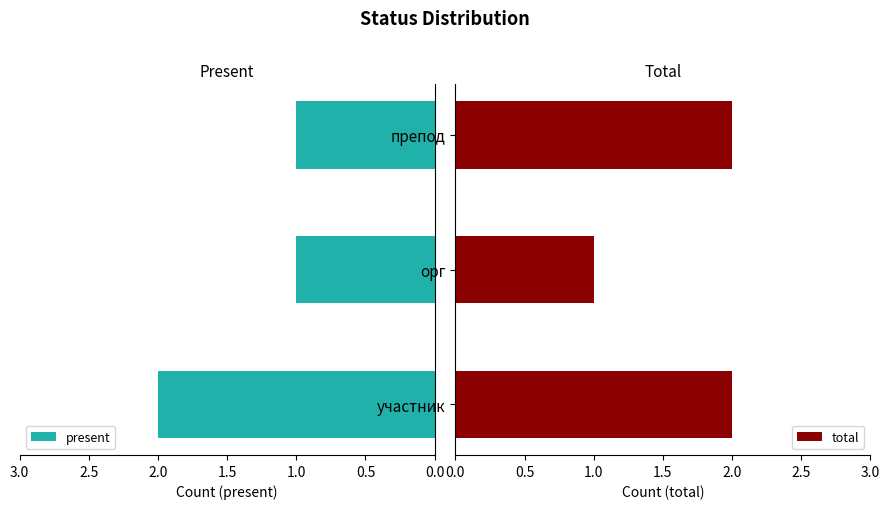

Reading left to right, extract all data points from this chart.

present: 2	1	1
total: 2	1	2